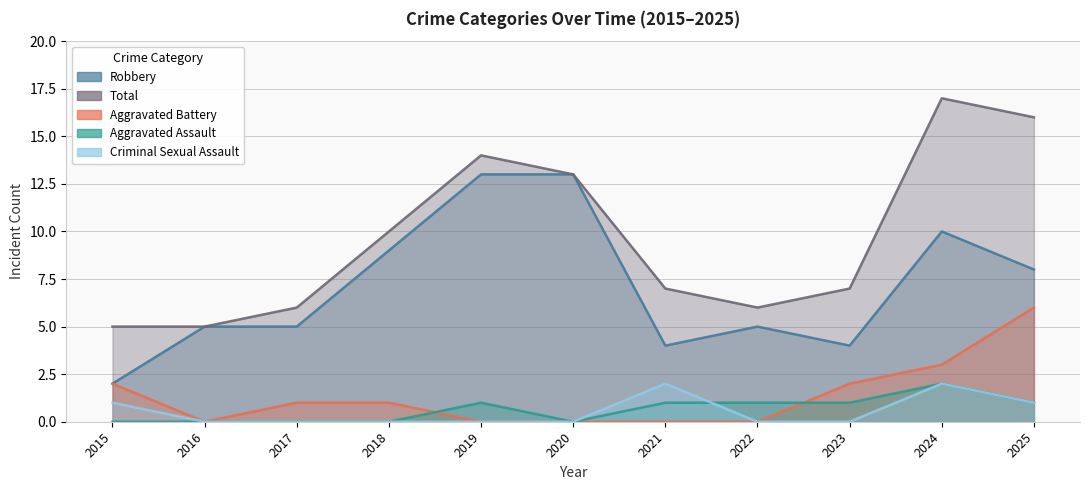

How many data points in Total are less than 7?

4